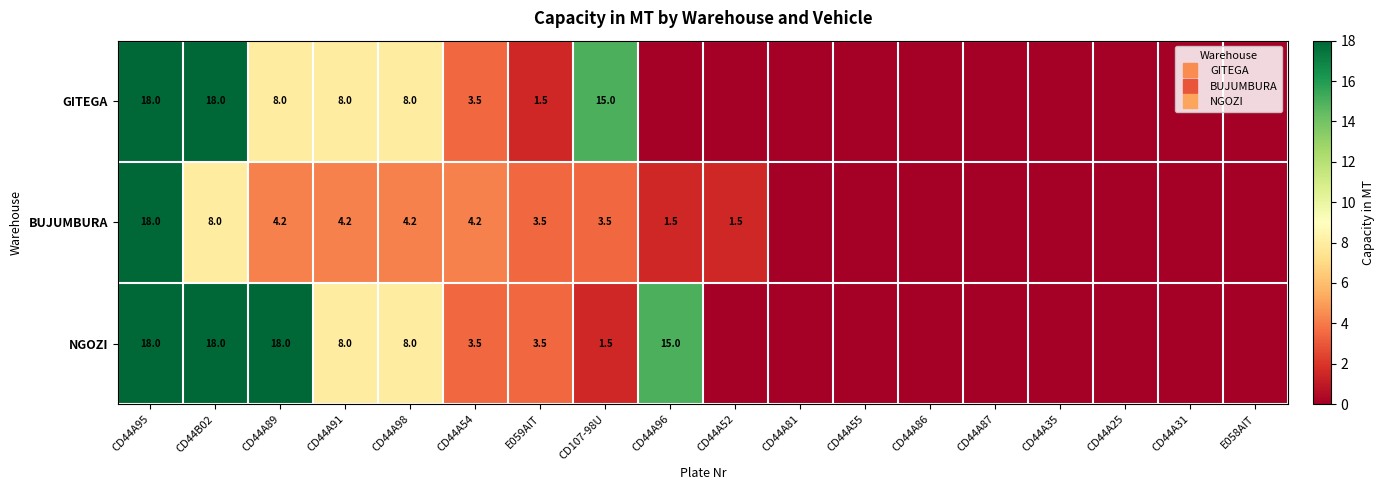

Which series changed the most between CD44A91 and CD44A98?

GITEGA